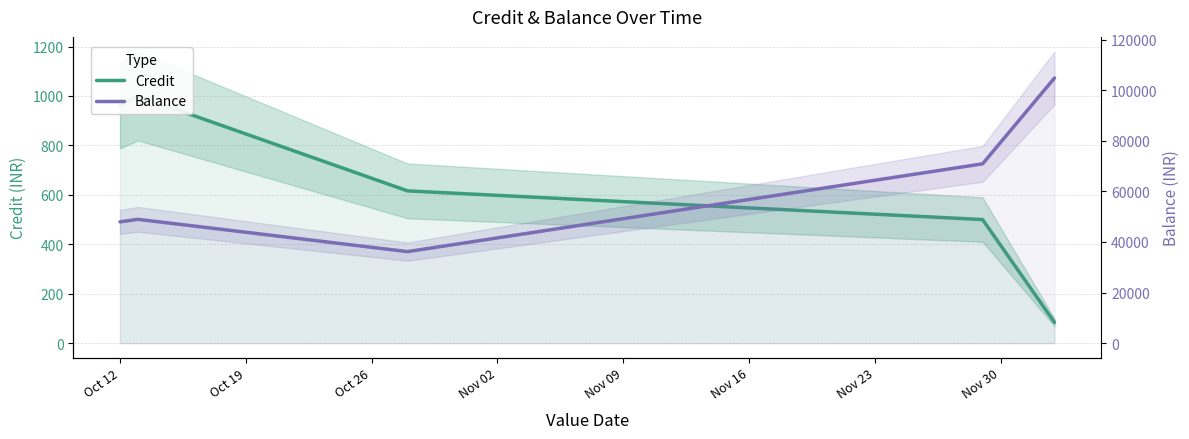

True or false: Credit and Balance cross at least once.

False